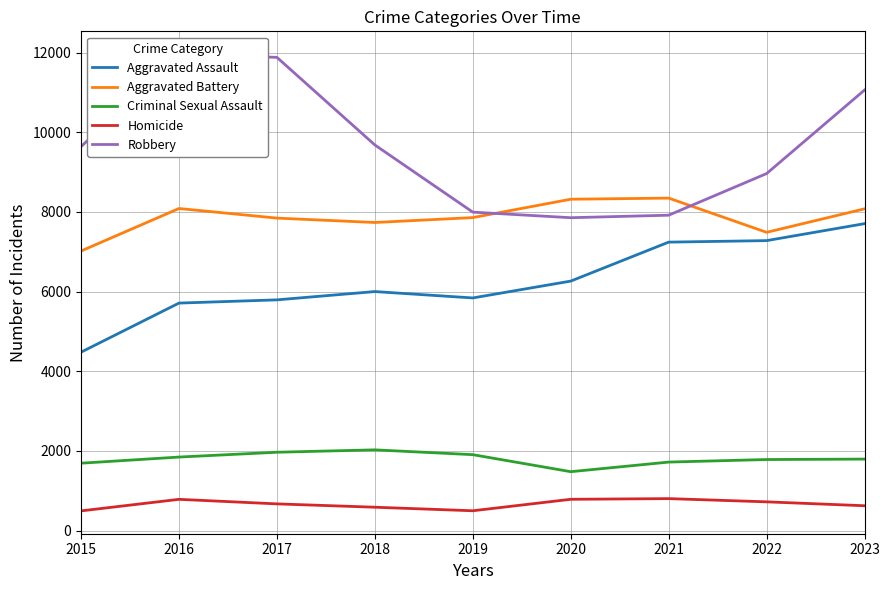

At how many categories does at least one series exceed 11882?

1